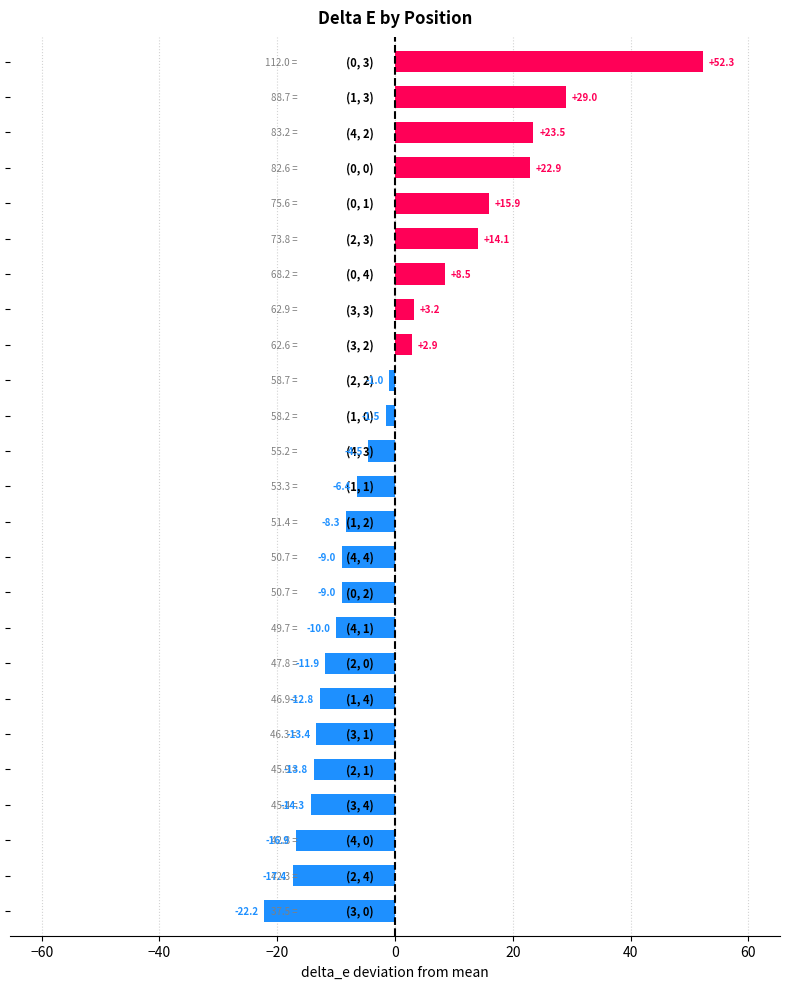

What is the greatest value displayed?

52.3